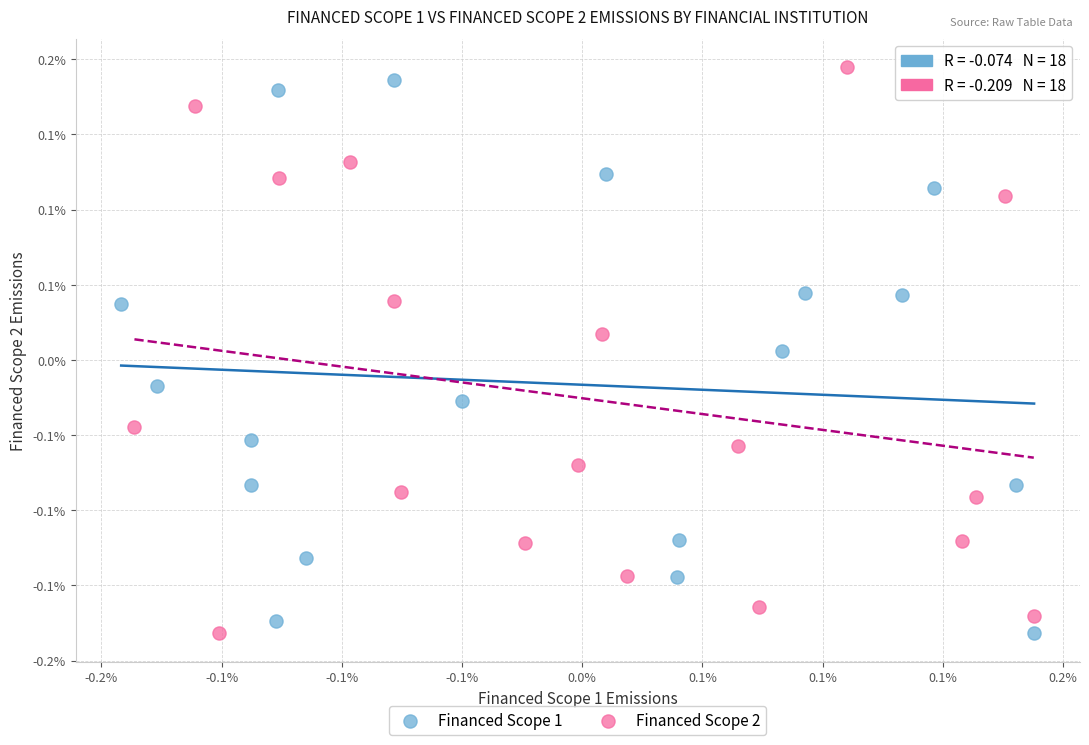

Which series has the widest spread of Y values?

Financed Scope 2